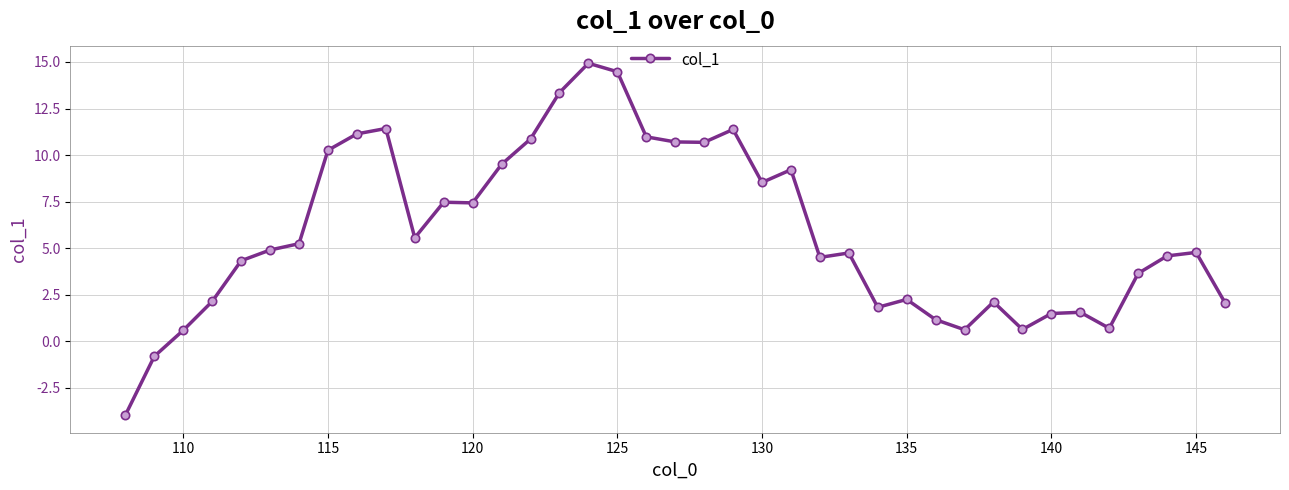

What is the sum of all values?

227.0